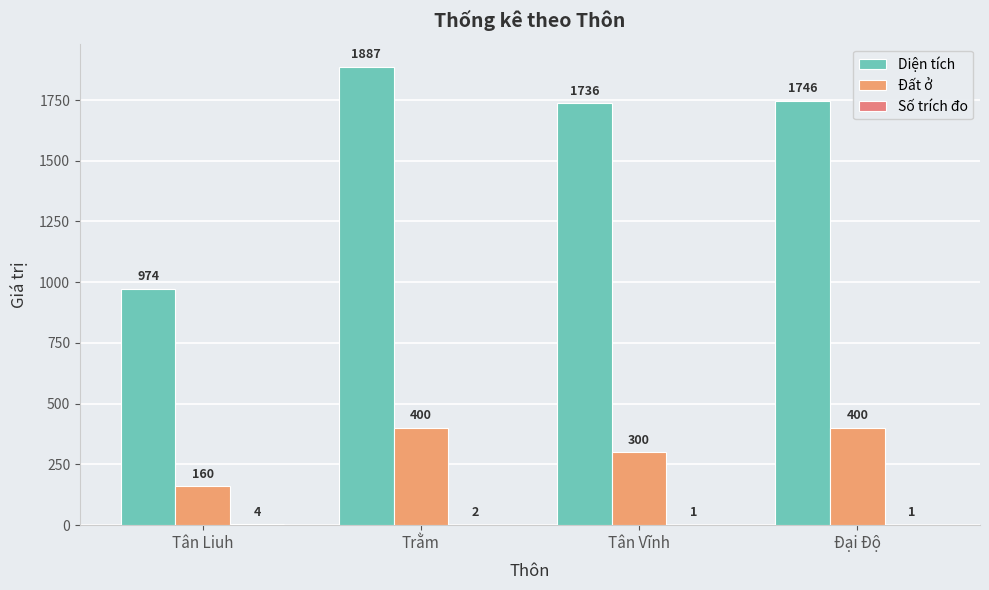

What position from the left is Tân Vĩnh?

3